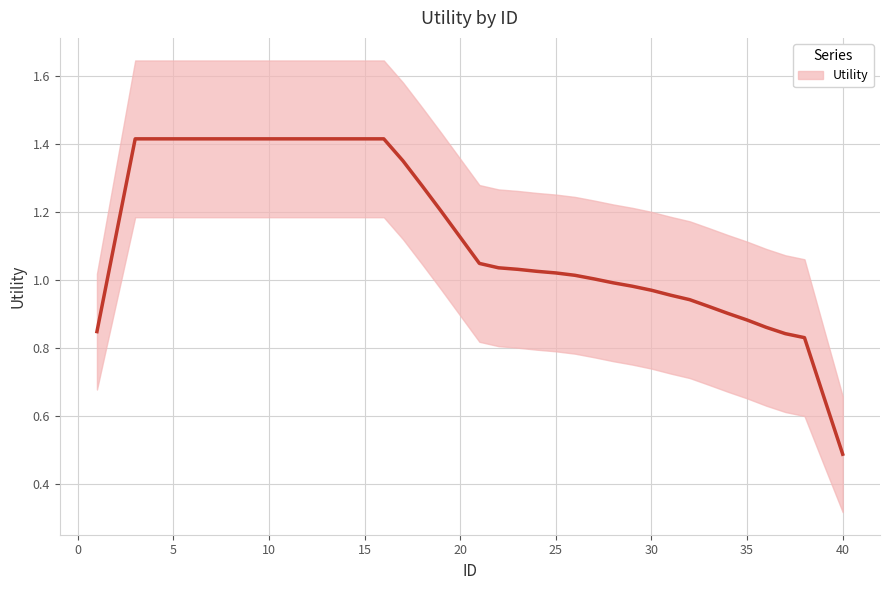

What is the sum of all values?

46.5